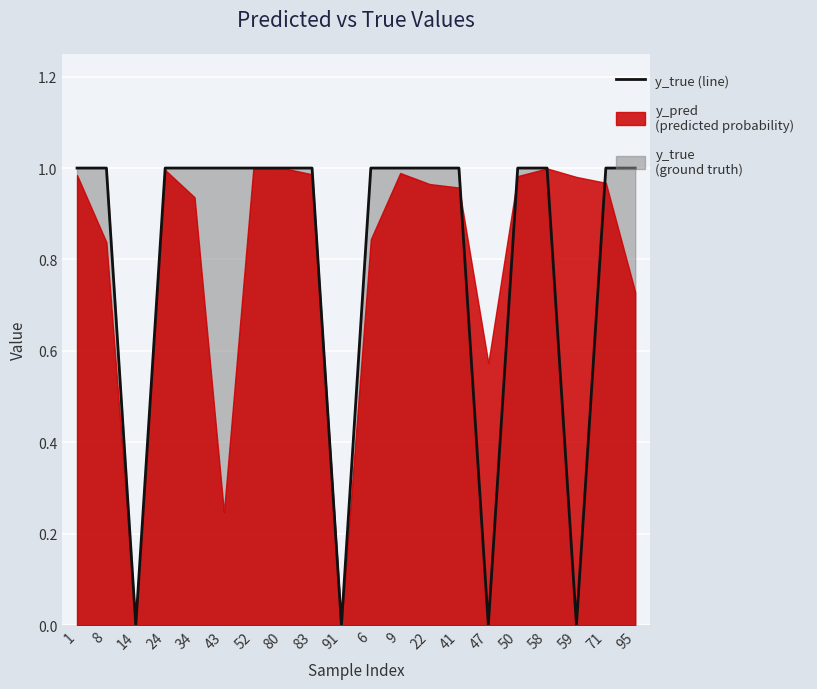

How many data points are less than 1?

4